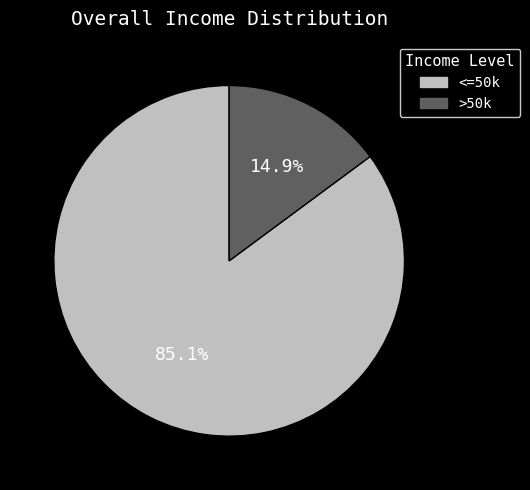

Is there a majority slice in this chart?

Yes